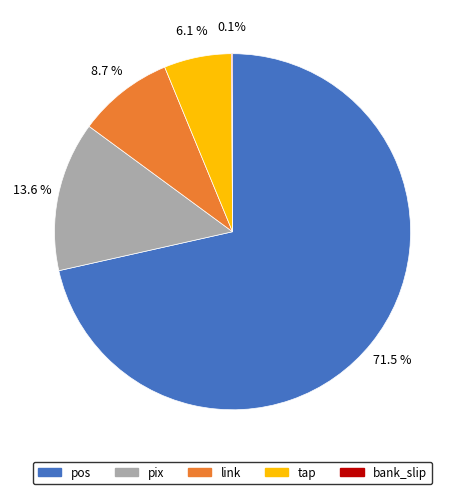

What is the largest slice in the pie chart?

pos